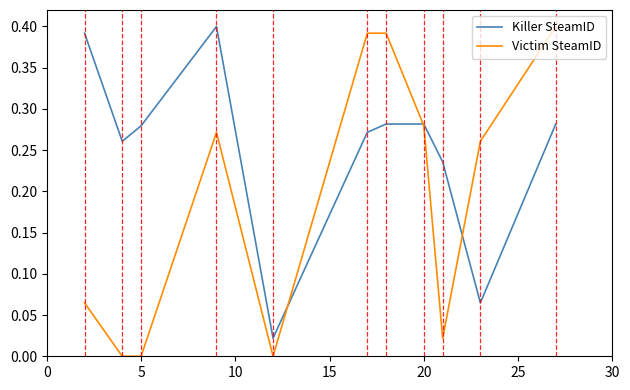

Which series has the widest spread of values?

Victim SteamID